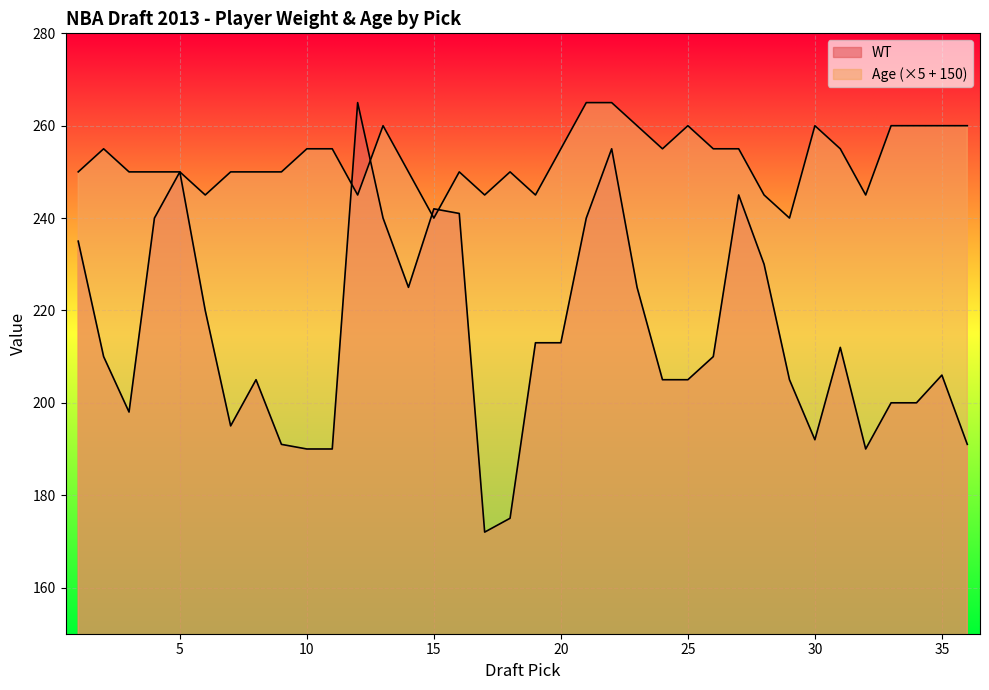

Between 25 and 5, which is larger?

5